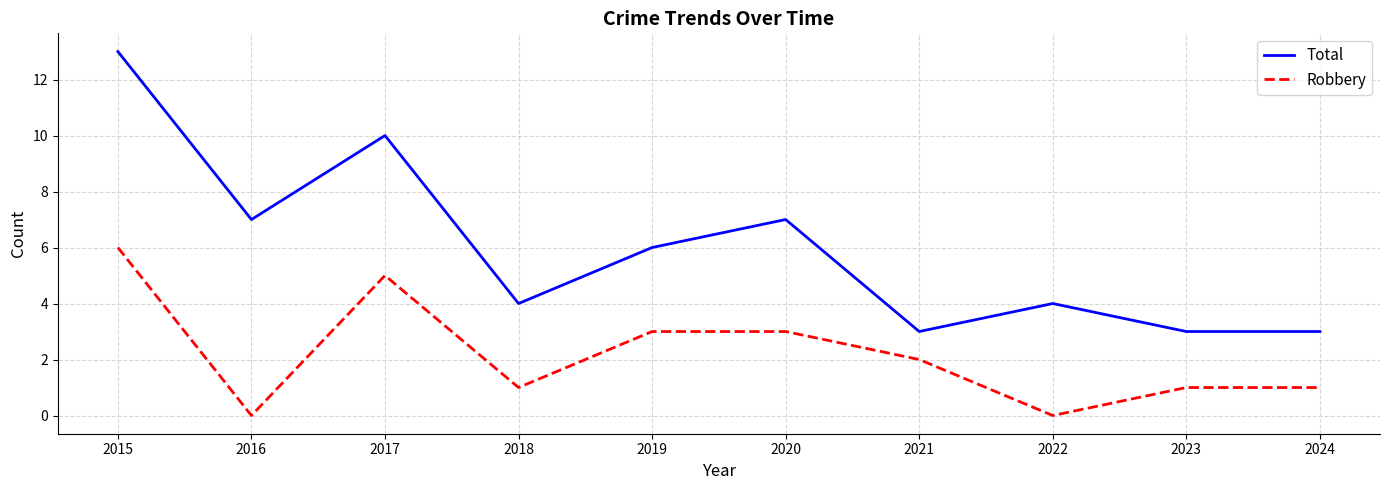

True or false: Total has a value of 6 at 2018.

False